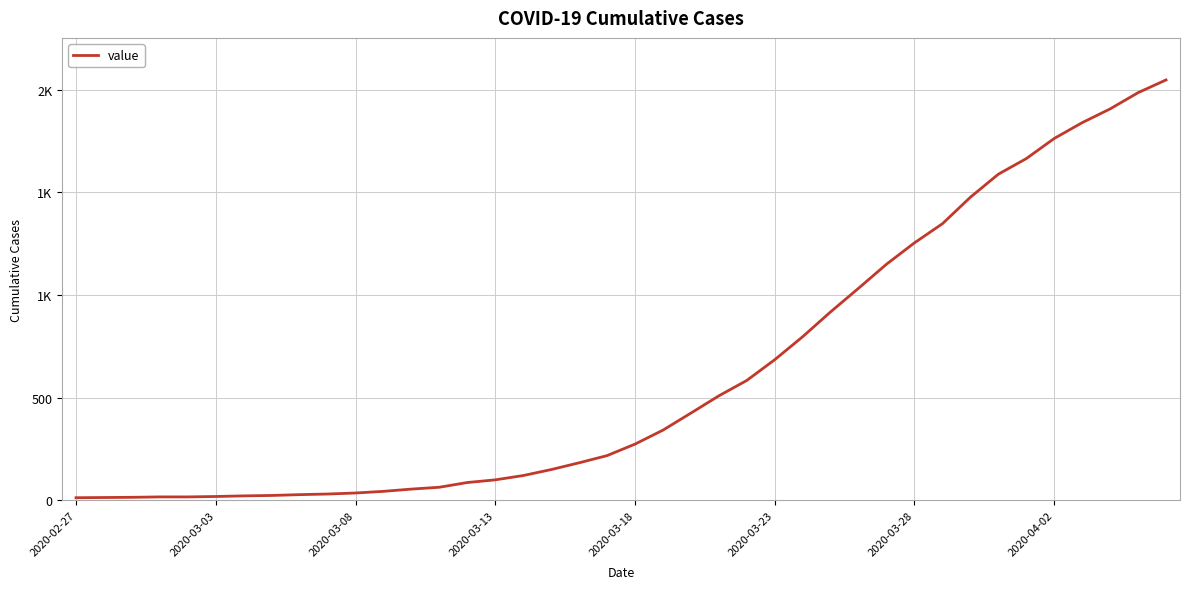

Where does the data first go above 274?

21